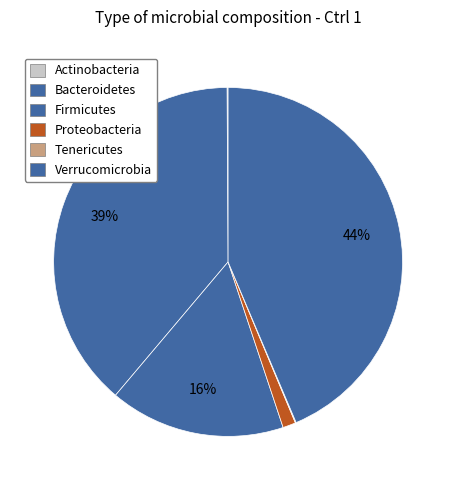

Rank the categories by value from lowest to highest.

Tenericutes, Actinobacteria, Proteobacteria, Firmicutes, Bacteroidetes, Verrucomicrobia